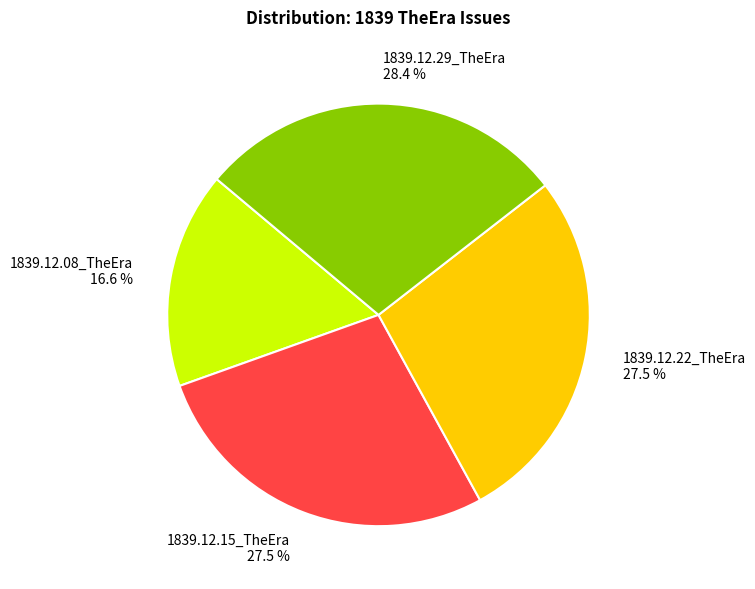

Between 1839.12.08_TheEra and 1839.12.15_TheEra, which is larger?

1839.12.15_TheEra